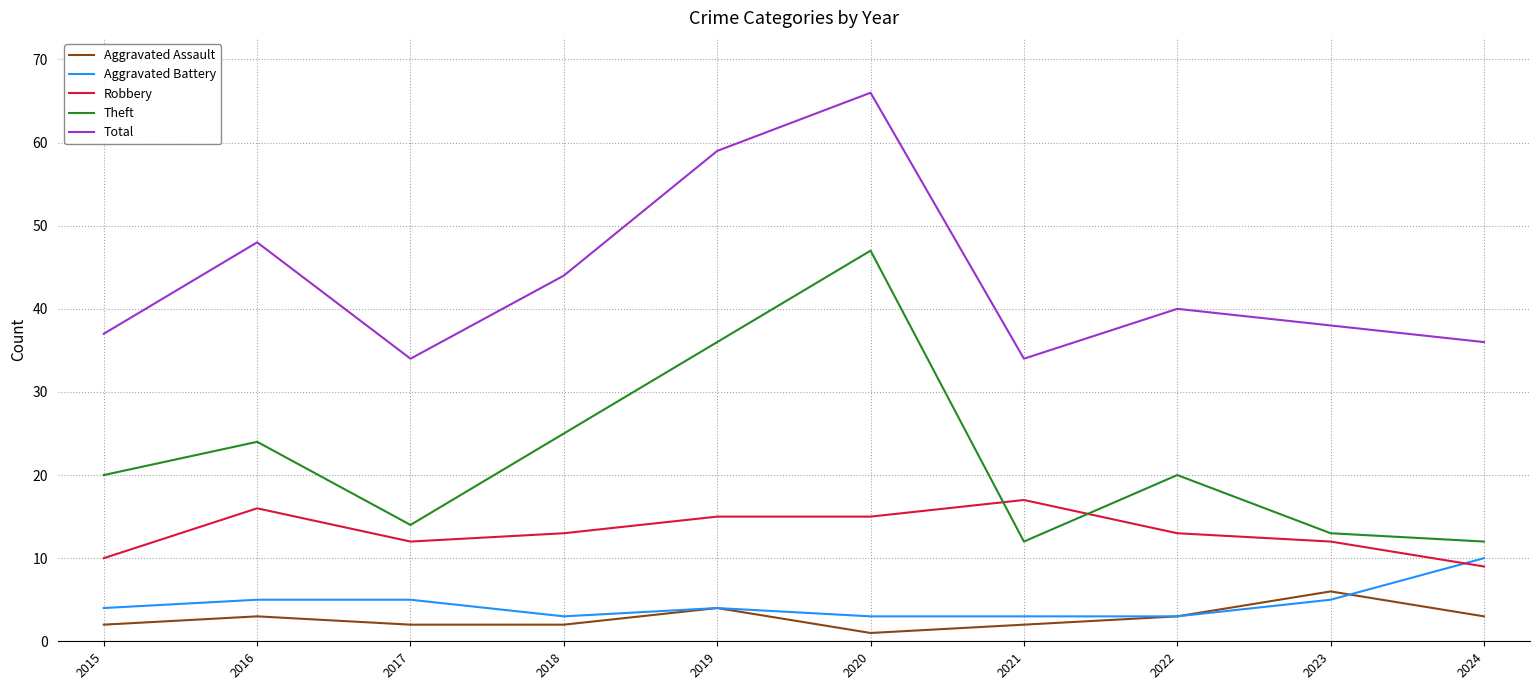

What is the difference between the maximum and minimum values in the Aggravated Battery series?

7